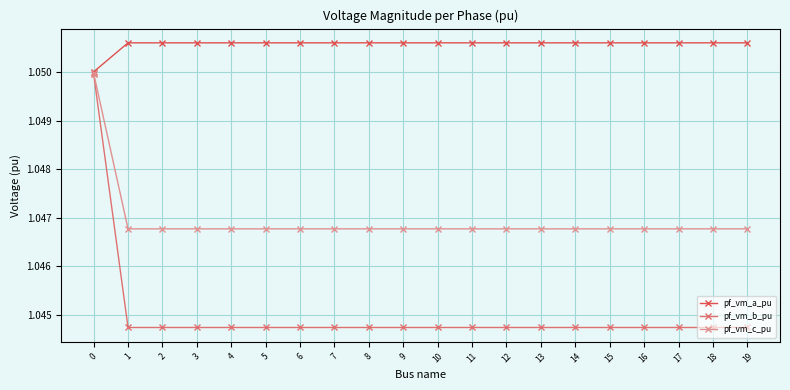

True or false: pf_vm_c_pu has more than 1 points higher than both neighbors.

True